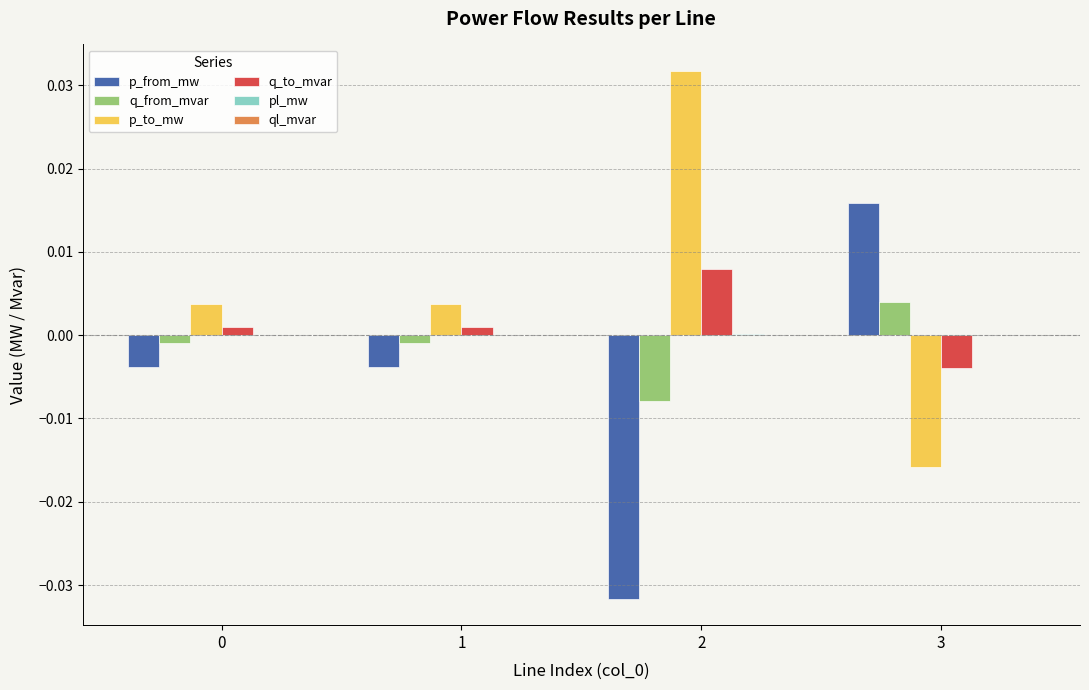

The value of q_from_mvar at 1 is -0.0. True or false?

True